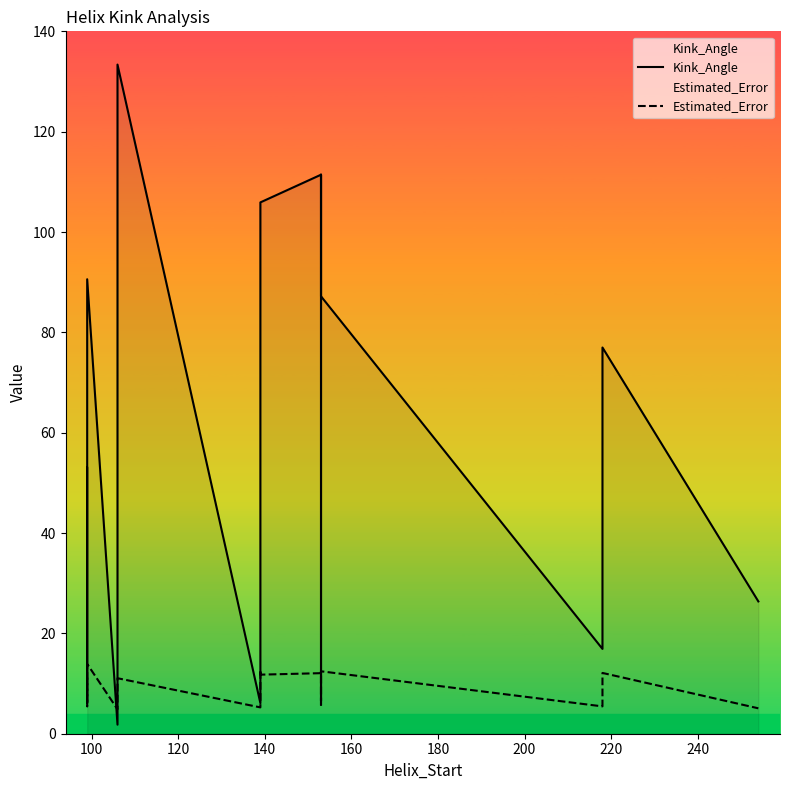

Between 160 and 200, which series saw the biggest shift?

Kink_Angle